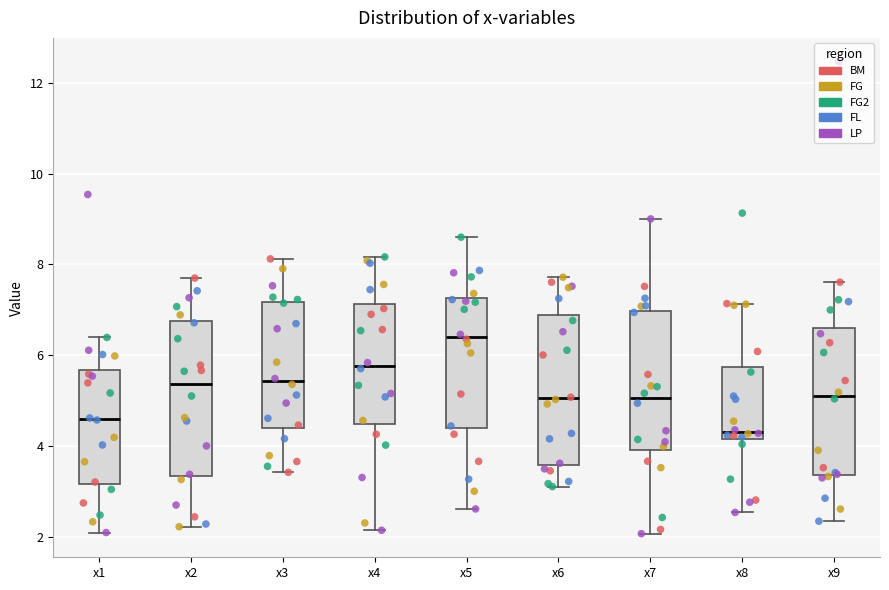

Where is the lower edge of the box for x3 on the y-axis? The values are not printed on the chart, so give them approximately, as read against the axis.

4.4